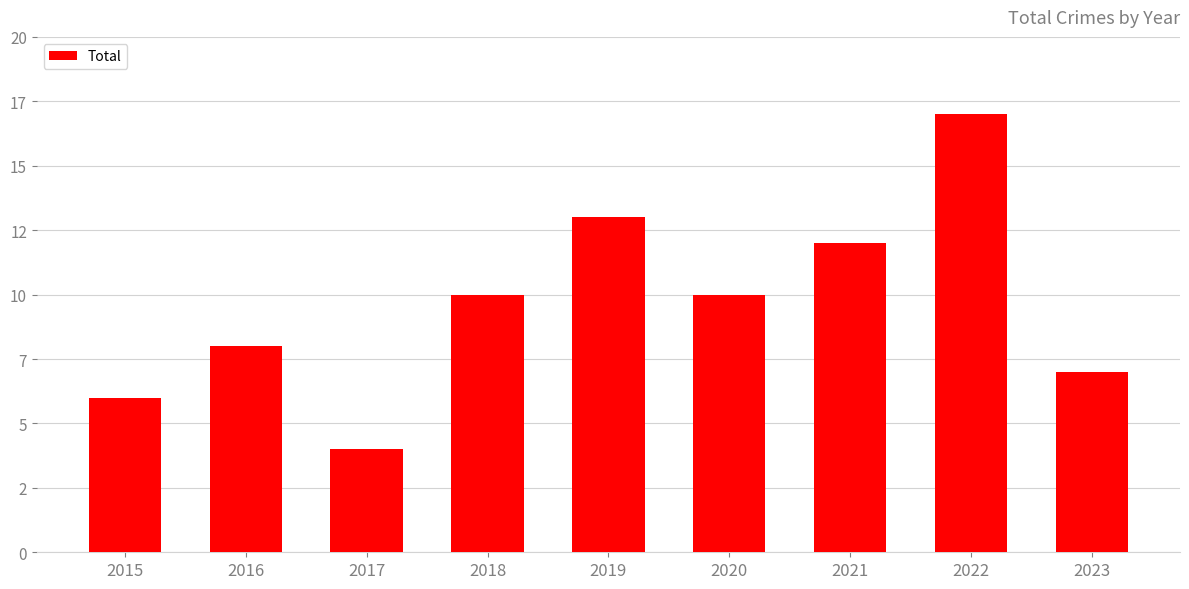

Are the bars horizontal?

No